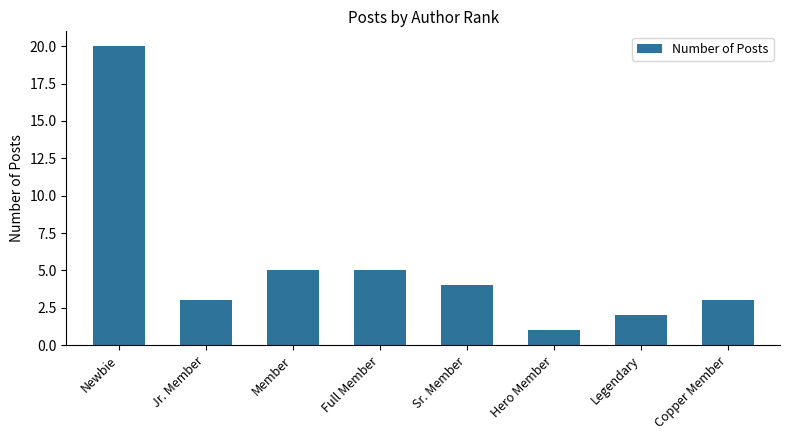

What is the sum of all values?

43